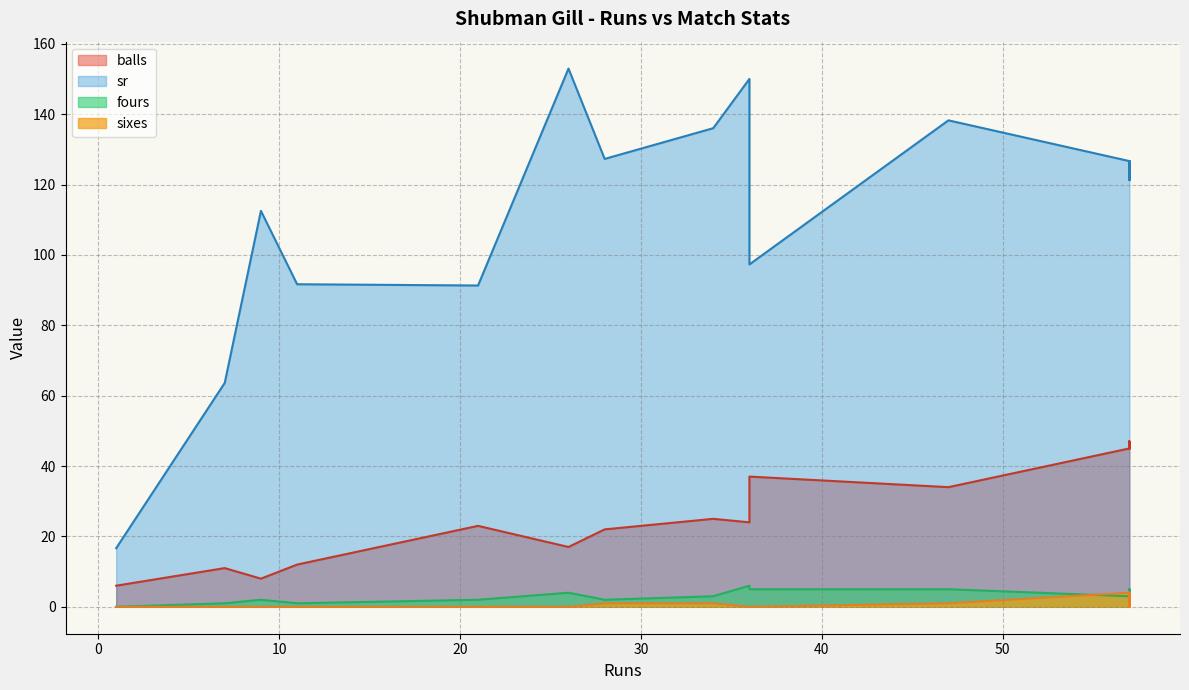

List the series in order of their peak value, lowest first.

sixes, fours, balls, sr